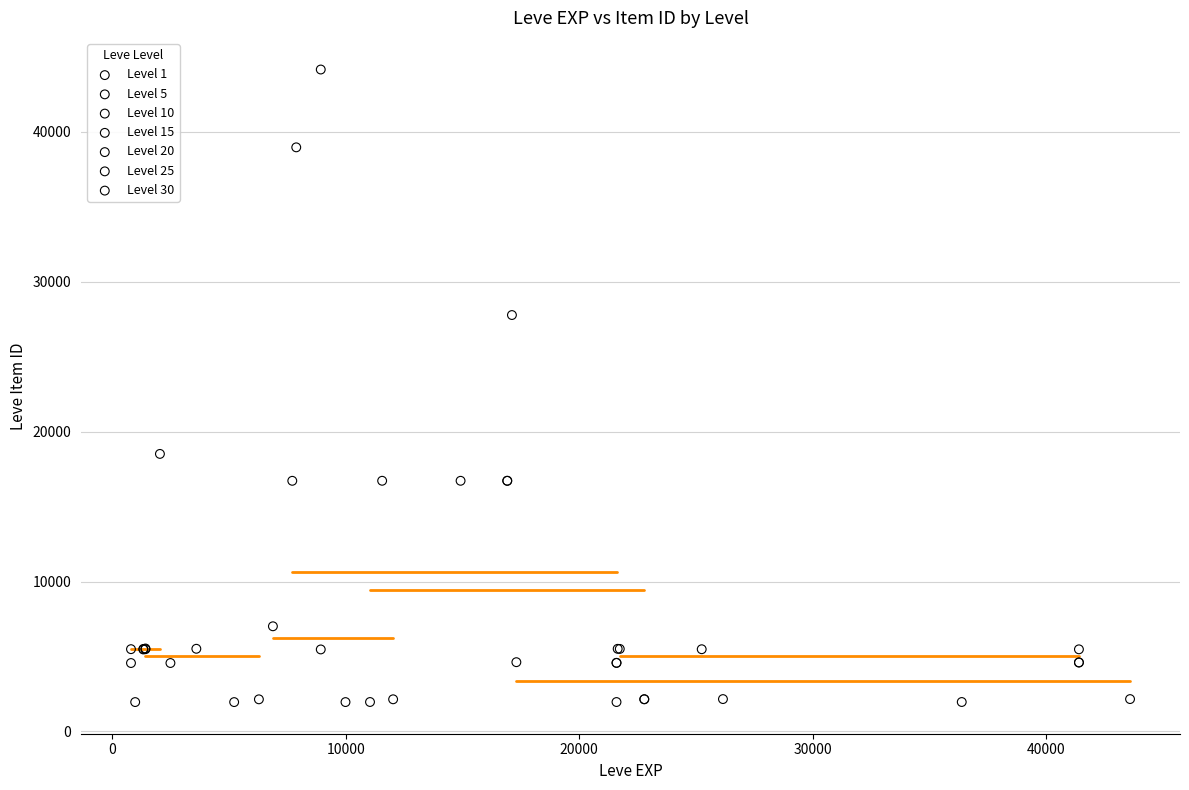

Which series contains the highest Y value?

Level 10